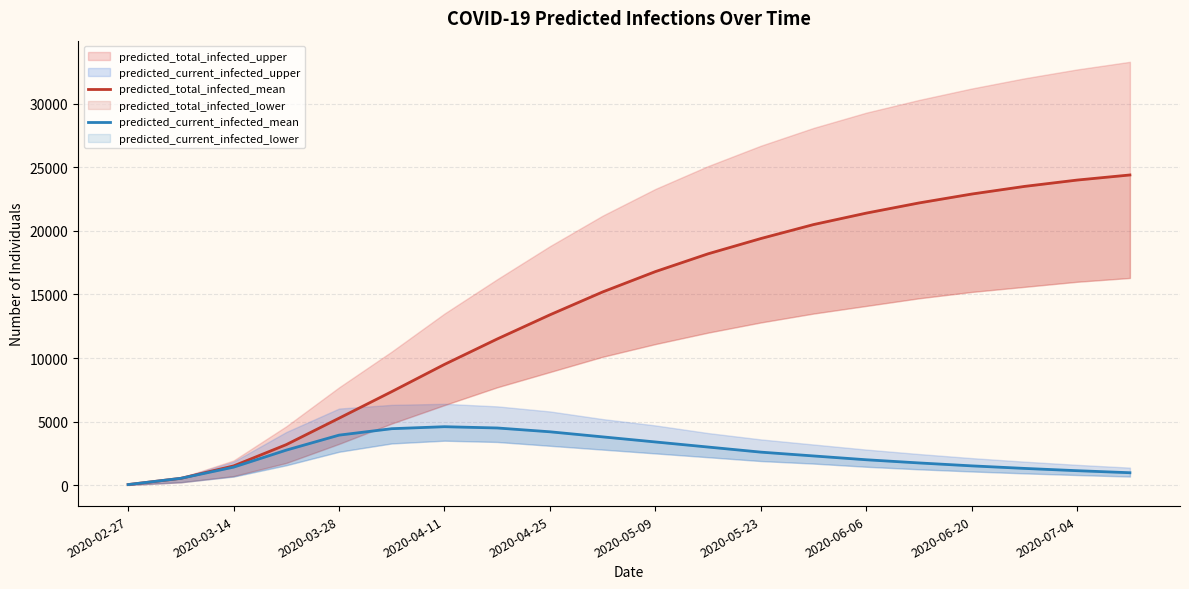

What is the maximum value for predicted_total_infected_mean?

24400